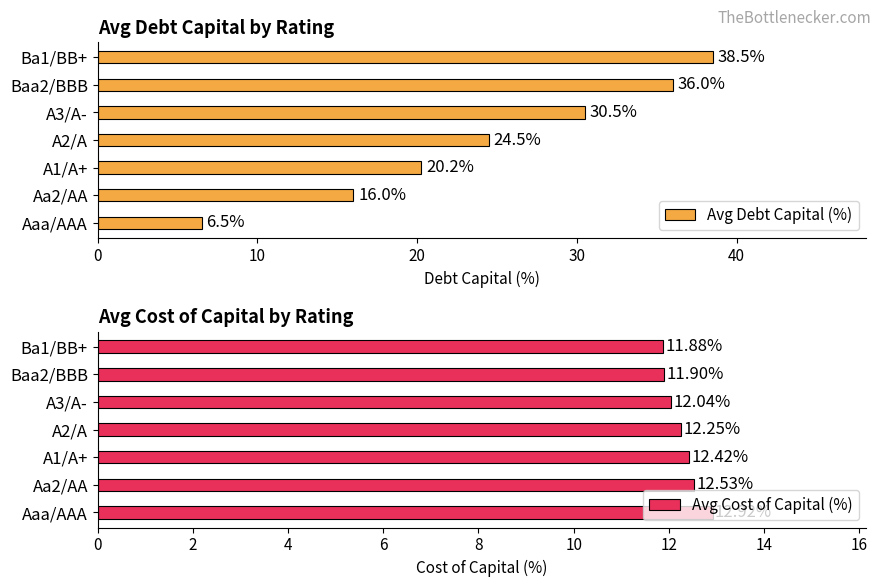

What is the average value of the Avg Cost of Capital (%) series?

12.3